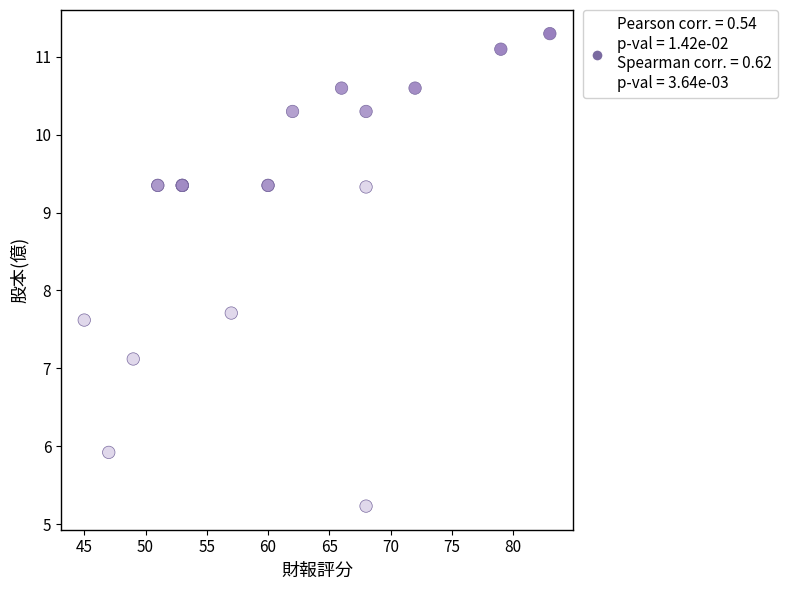

What Y value in the scatter plot is closest to 8?

7.7